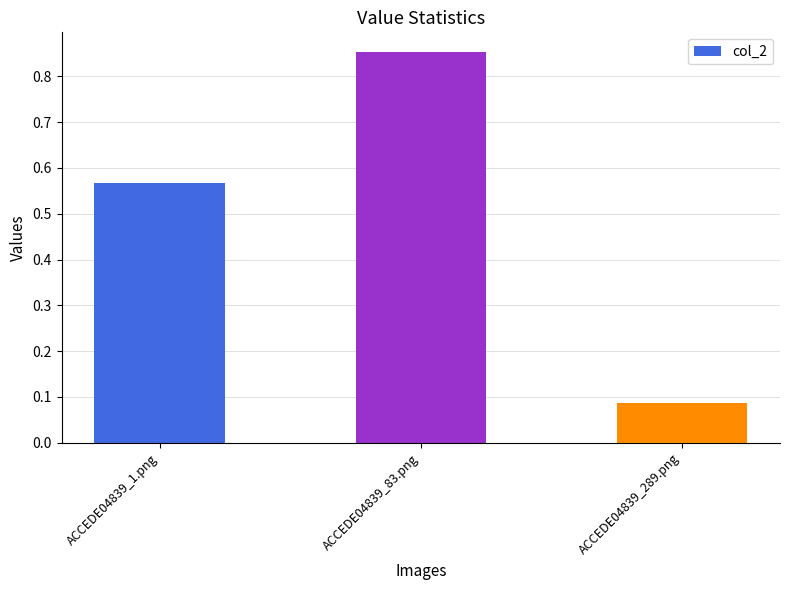

The chart shows a value of 0.8 at ACCEDE04839_1.png. True or false?

False